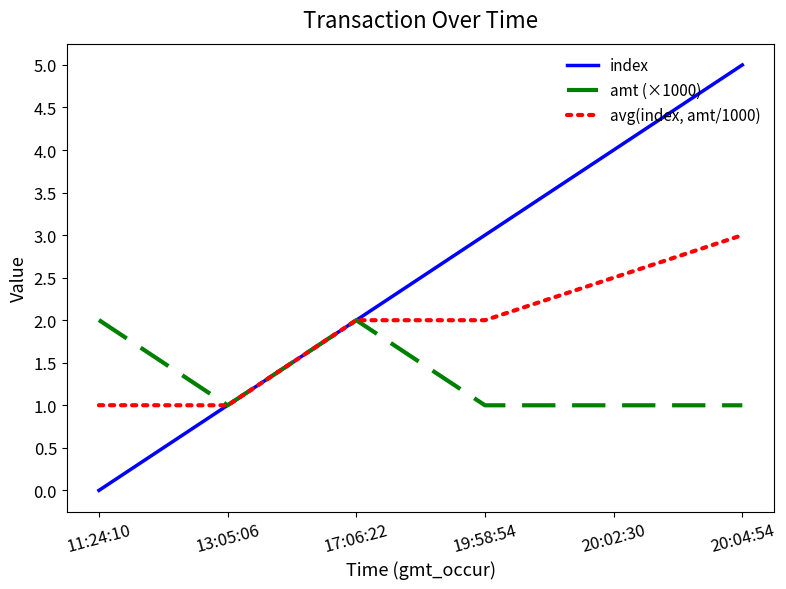

What is the difference between the highest and lowest values at 19:58:54?

2.0